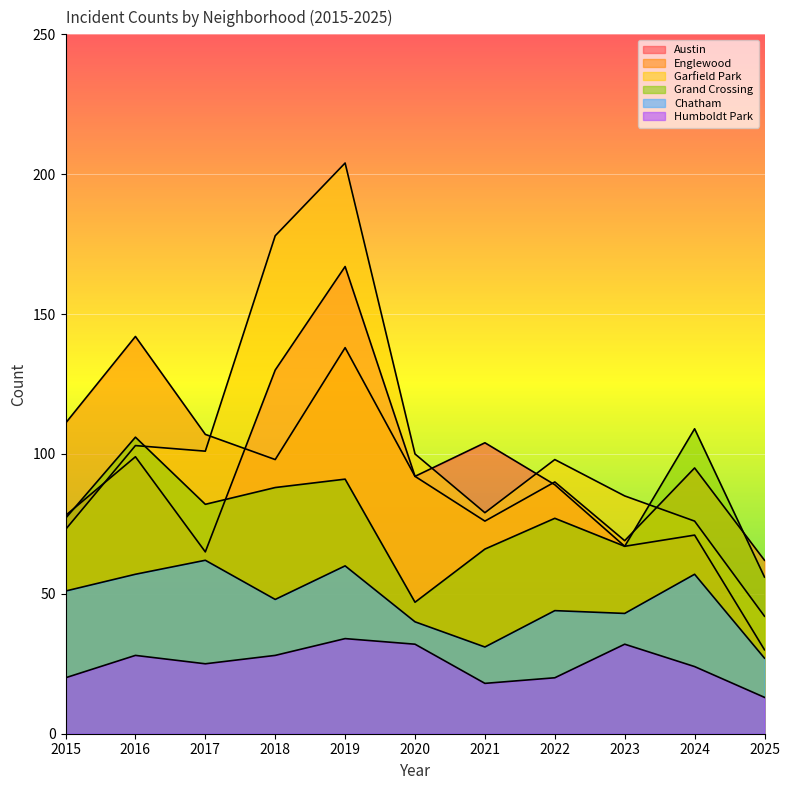

What is the average value of the Garfield Park series?

104